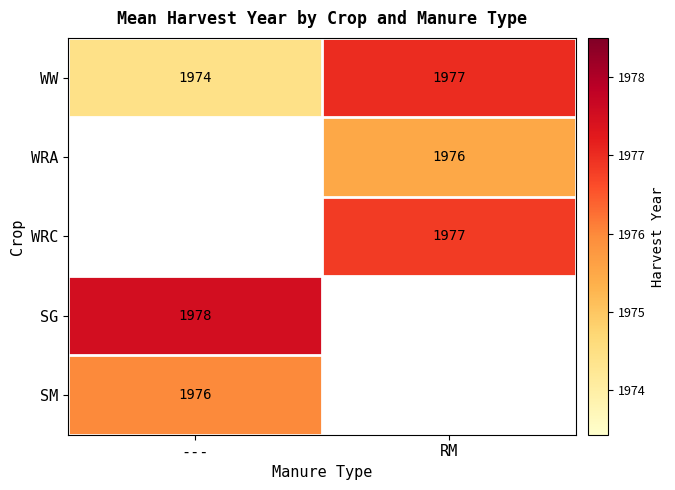

What is the approximate value of WW at RM?

1977.0